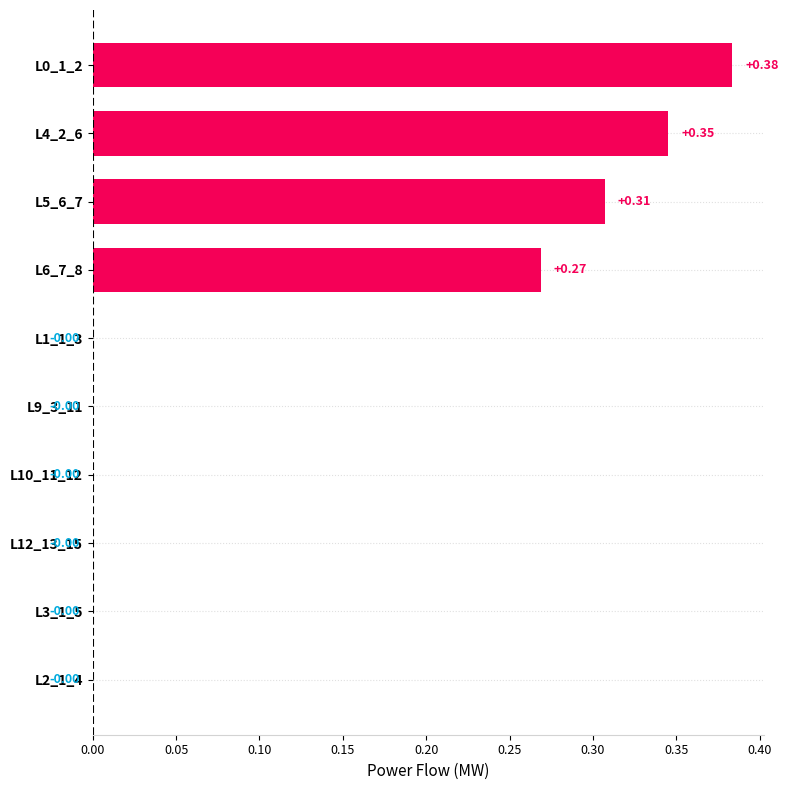

What is the average value?

0.1